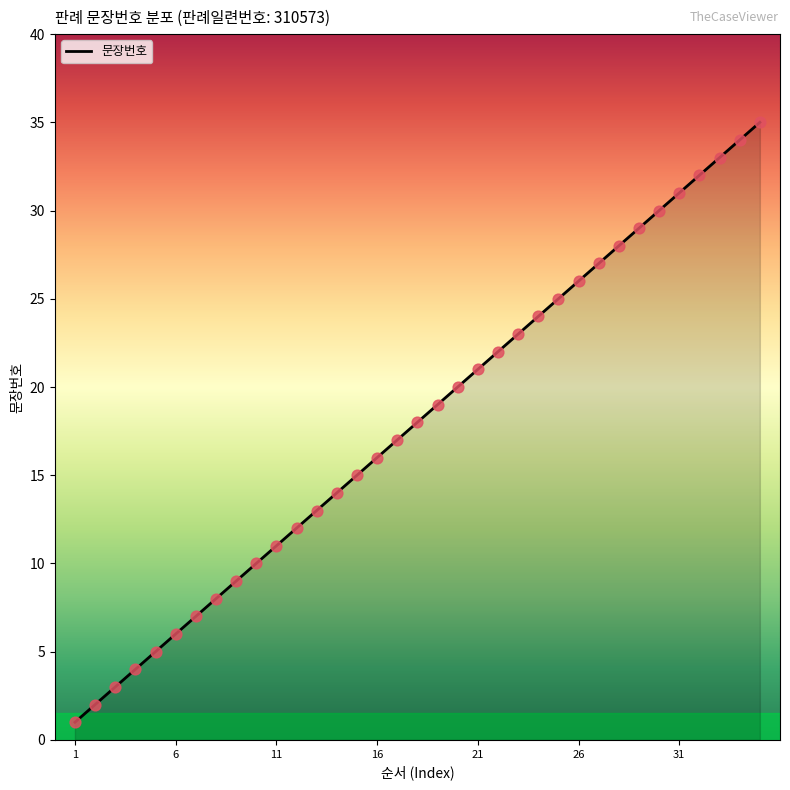

What is the difference between the maximum and minimum values?

34